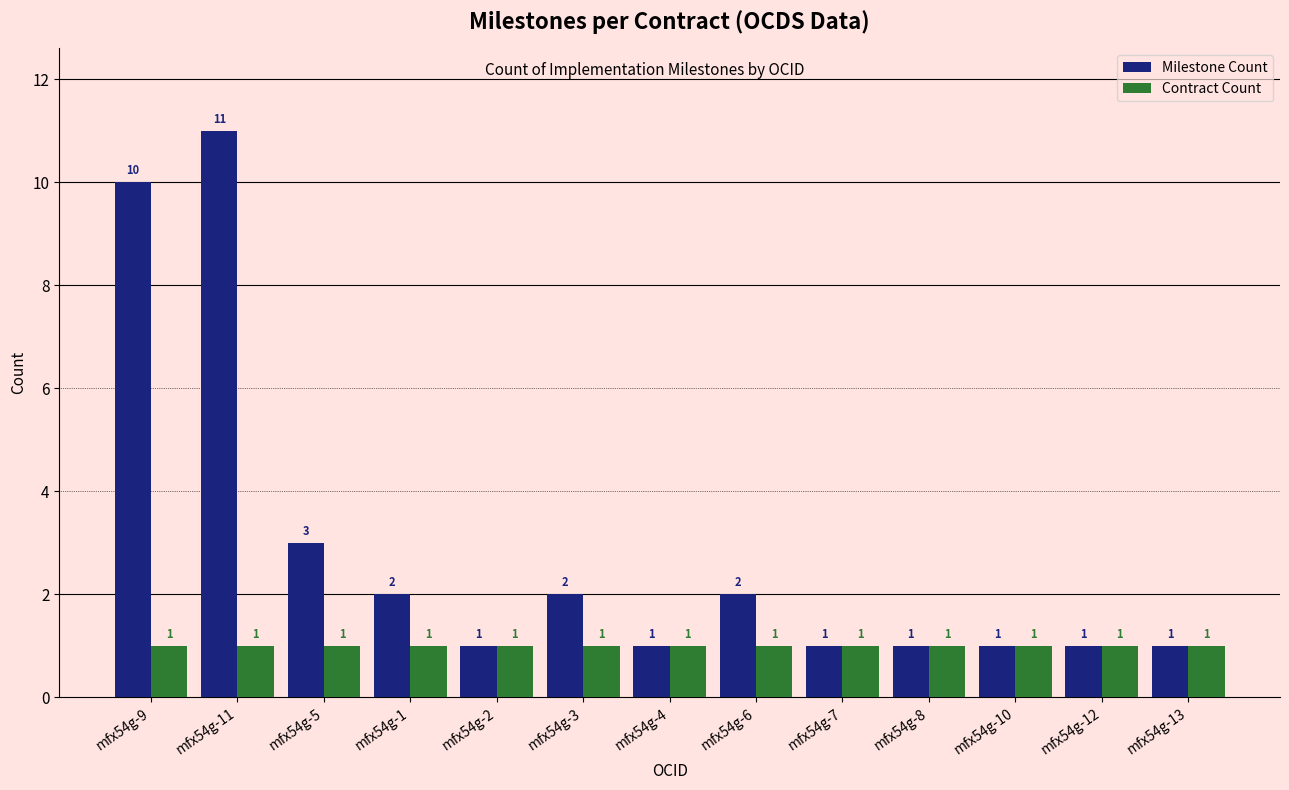

The Contract Count series shows 2 at mfx54g-10. True or false?

False